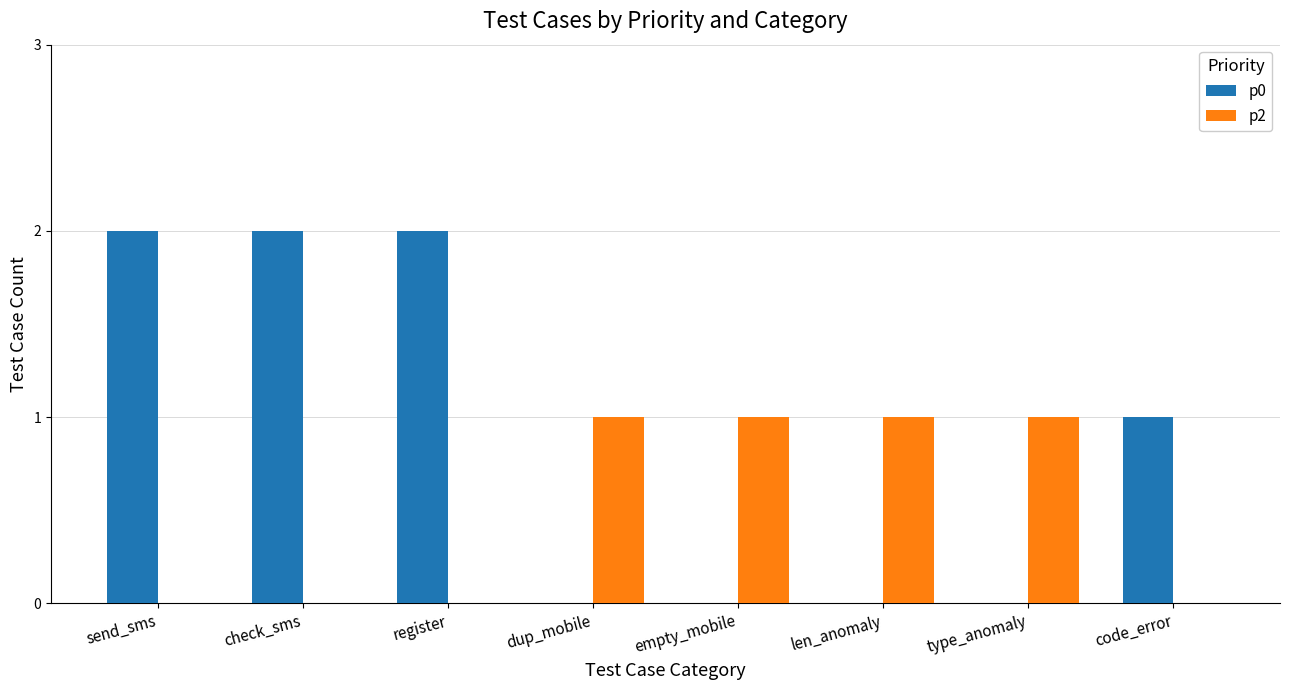

Are the bars horizontal?

No